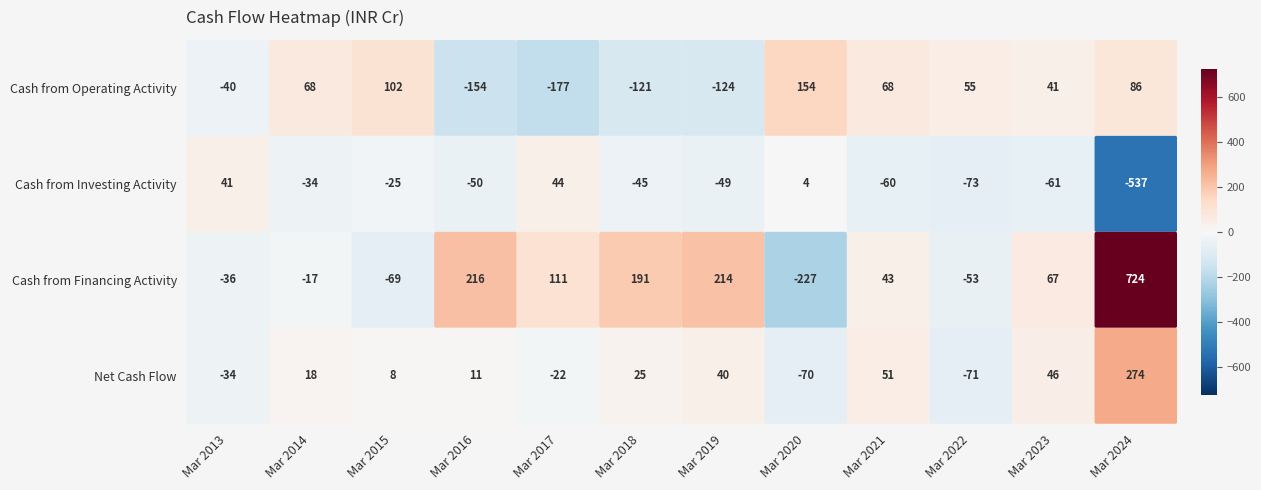

Is the value of Cash from Investing Activity at Mar 2017 greater than the value of Net Cash Flow at Mar 2013?

Yes